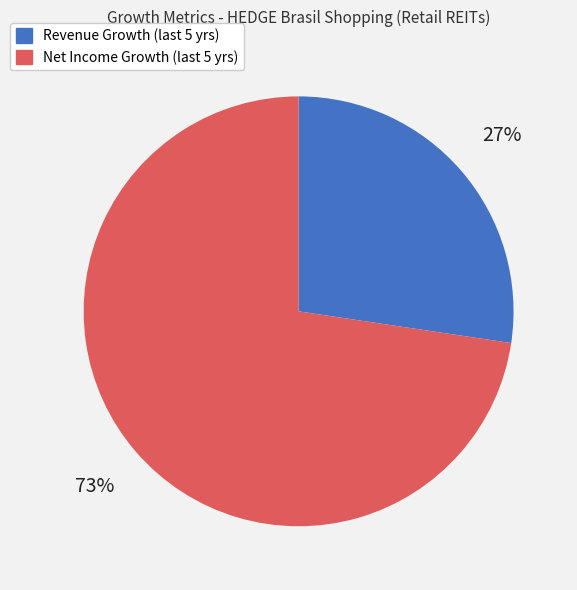

To the nearest percent, what is the average slice percentage?

50%